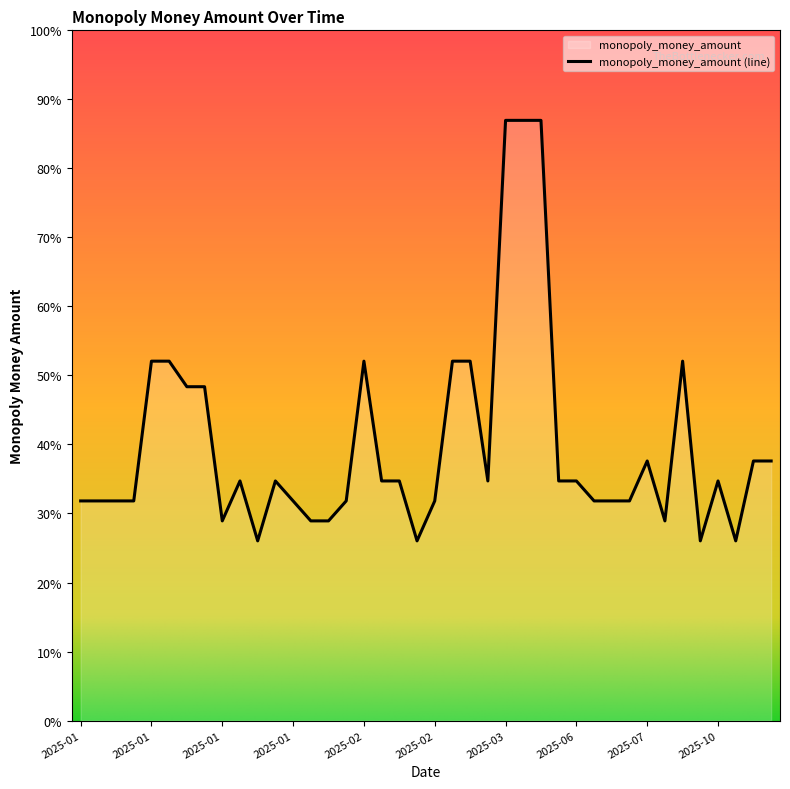

At which category does the chart reach its peak across all series?

2025-03-02